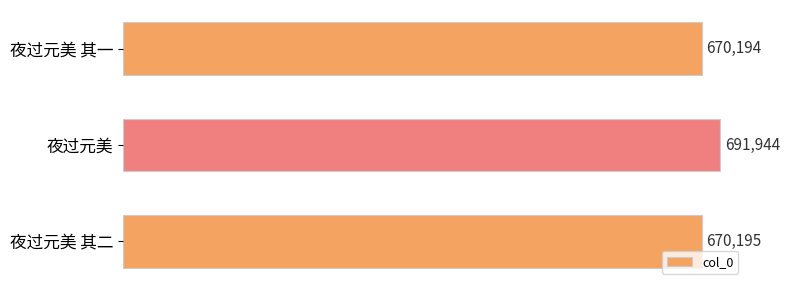

Reading top to bottom, extract all data points from this chart.

670194	691944	670195